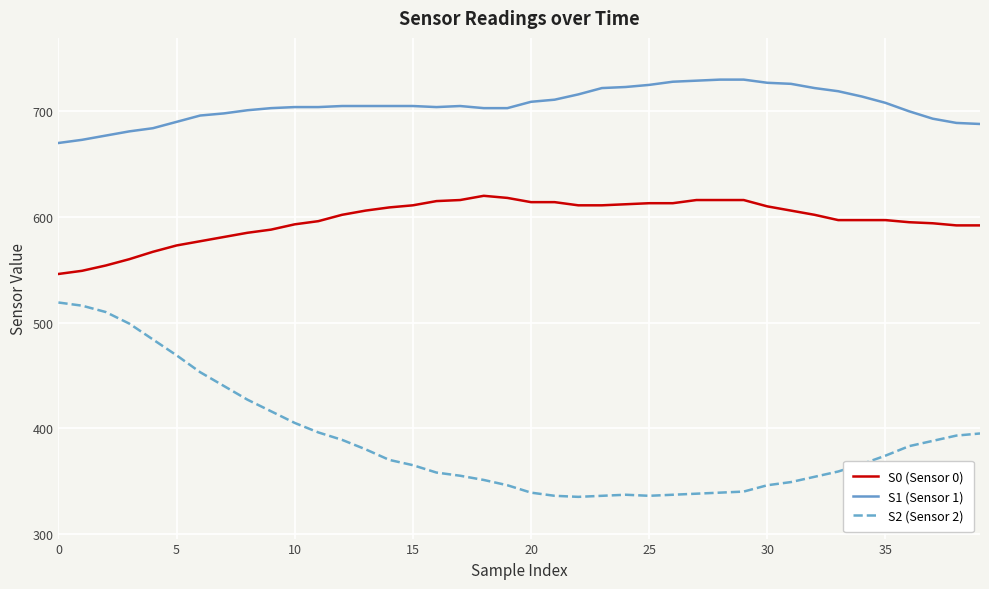

What is the difference between the maximum and minimum values in the S0 (Sensor 0) series?

74